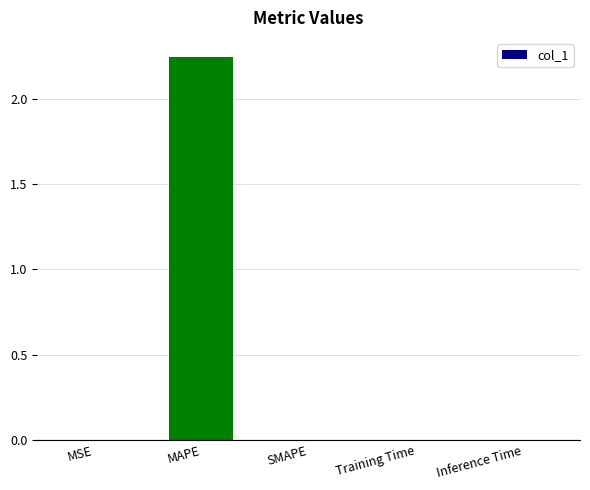

The chart shows a value of 0.0 at Inference Time. True or false?

True